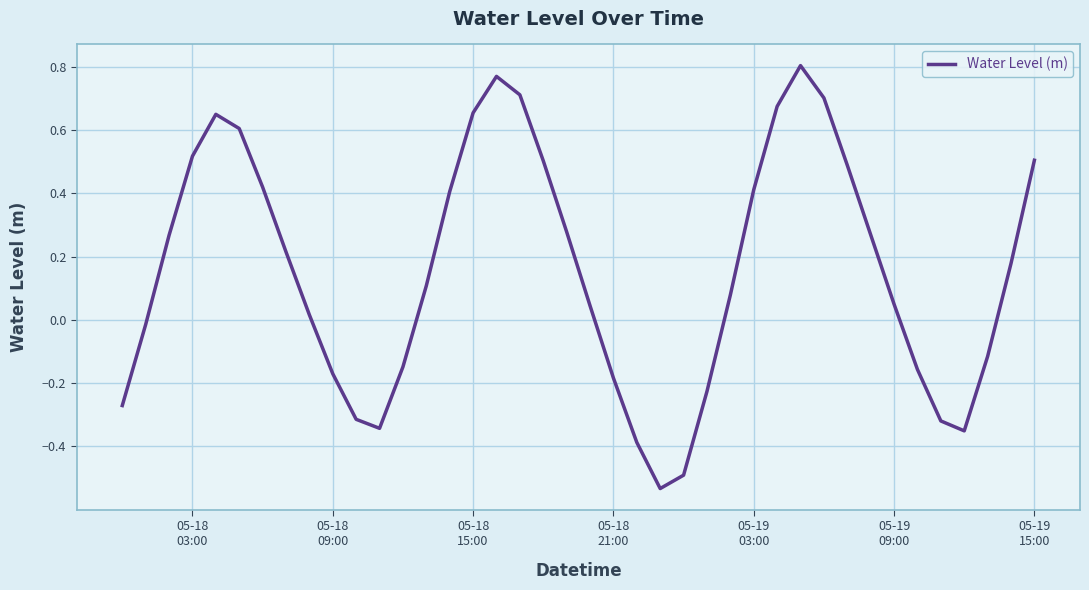

What is the difference between the maximum and minimum values?

1.3